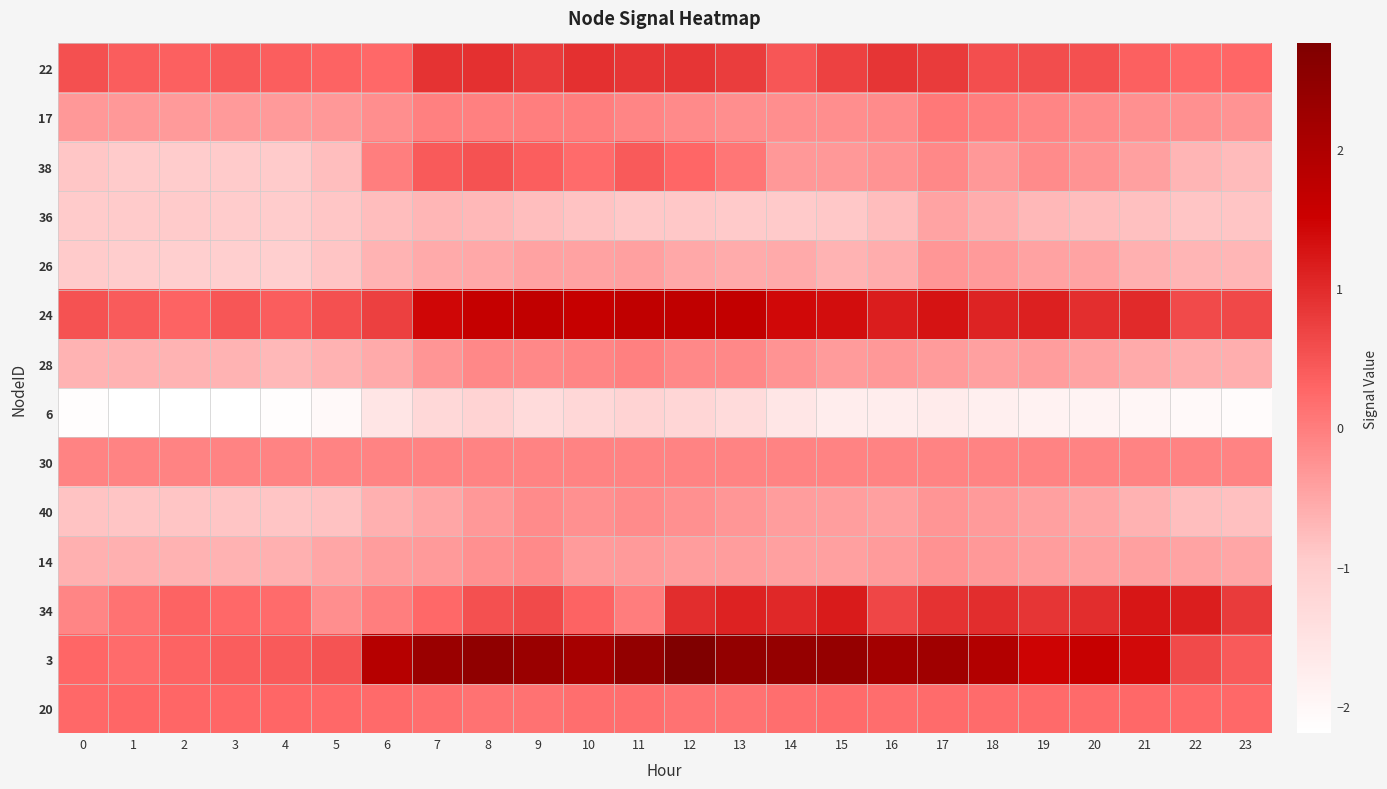

Reading right to left, extract all data points from this chart.

22: 23=0.3	22=0.3	21=0.3	20=0.5	19=0.6	18=0.6	17=0.8	16=0.9	15=0.7	14=0.5	13=0.8	12=0.9	11=0.9	10=0.9	9=0.8	8=0.9	7=0.9	6=0.2	5=0.3	4=0.4	3=0.4	2=0.3	1=0.4	0=0.5
17: 23=-0.3	22=-0.2	21=-0.2	20=-0.2	19=-0.1	18=-0.0	17=0.1	16=-0.2	15=-0.2	14=-0.2	13=-0.2	12=-0.2	11=-0.1	10=-0.0	9=-0.0	8=-0.0	7=-0.0	6=-0.2	5=-0.3	4=-0.4	3=-0.4	2=-0.3	1=-0.3	0=-0.3
38: 23=-0.8	22=-0.7	21=-0.4	20=-0.3	19=-0.2	18=-0.3	17=-0.1	16=-0.3	15=-0.3	14=-0.3	13=0.1	12=0.3	11=0.4	10=0.2	9=0.4	8=0.5	7=0.4	6=-0.0	5=-0.8	4=-1.0	3=-1.0	2=-1.0	1=-1.0	0=-0.9
36: 23=-0.9	22=-0.9	21=-0.8	20=-0.8	19=-0.7	18=-0.6	17=-0.5	16=-0.8	15=-0.9	14=-0.9	13=-0.9	12=-0.9	11=-0.9	10=-0.8	9=-0.8	8=-0.7	7=-0.7	6=-0.8	5=-0.9	4=-1.0	3=-1.0	2=-1.0	1=-1.0	0=-0.9
26: 23=-0.7	22=-0.7	21=-0.6	20=-0.5	19=-0.4	18=-0.4	17=-0.3	16=-0.6	15=-0.7	14=-0.5	13=-0.6	12=-0.5	11=-0.4	10=-0.4	9=-0.4	8=-0.5	7=-0.5	6=-0.7	5=-0.9	4=-1.0	3=-1.0	2=-1.0	1=-1.0	0=-0.9
24: 23=0.6	22=0.6	21=1.0	20=1.0	19=1.1	18=1.1	17=1.3	16=1.2	15=1.3	14=1.4	13=1.7	12=1.7	11=1.7	10=1.6	9=1.7	8=1.6	7=1.4	6=0.7	5=0.5	4=0.4	3=0.5	2=0.3	1=0.4	0=0.5
28: 23=-0.6	22=-0.6	21=-0.5	20=-0.5	19=-0.4	18=-0.4	17=-0.4	16=-0.3	15=-0.4	14=-0.3	13=-0.1	12=-0.1	11=-0.0	10=-0.1	9=-0.1	8=-0.1	7=-0.3	6=-0.5	5=-0.6	4=-0.7	3=-0.7	2=-0.7	1=-0.6	0=-0.7
6: 23=-2.1	22=-2.0	21=-2.0	20=-1.9	19=-1.9	18=-1.8	17=-1.7	16=-1.7	15=-1.7	14=-1.6	13=-1.3	12=-1.2	11=-1.1	10=-1.2	9=-1.3	8=-1.1	7=-1.3	6=-1.6	5=-2.0	4=-2.1	3=-2.2	2=-2.2	1=-2.2	0=-2.2
30: 23=-0.1	22=-0.1	21=-0.1	20=-0.1	19=-0.1	18=-0.1	17=-0.1	16=-0.1	15=-0.1	14=-0.1	13=-0.1	12=-0.1	11=-0.1	10=-0.1	9=-0.1	8=-0.1	7=-0.1	6=-0.1	5=-0.1	4=-0.1	3=-0.1	2=-0.1	1=-0.1	0=-0.1
40: 23=-0.8	22=-0.8	21=-0.6	20=-0.5	19=-0.4	18=-0.3	17=-0.3	16=-0.4	15=-0.4	14=-0.4	13=-0.3	12=-0.2	11=-0.2	10=-0.2	9=-0.2	8=-0.3	7=-0.5	6=-0.6	5=-0.8	4=-0.9	3=-0.9	2=-0.9	1=-0.9	0=-0.8
14: 23=-0.5	22=-0.5	21=-0.4	20=-0.4	19=-0.4	18=-0.3	17=-0.2	16=-0.4	15=-0.4	14=-0.4	13=-0.4	12=-0.4	11=-0.3	10=-0.4	9=-0.2	8=-0.2	7=-0.3	6=-0.4	5=-0.5	4=-0.6	3=-0.6	2=-0.6	1=-0.6	0=-0.6
34: 23=0.8	22=1.1	21=1.2	20=1.0	19=0.9	18=1.0	17=0.9	16=0.7	15=1.2	14=1.0	13=1.1	12=1.0	11=0.0	10=0.3	9=0.6	8=0.5	7=0.2	6=-0.0	5=-0.2	4=0.2	3=0.3	2=0.3	1=0.1	0=-0.1
3: 23=0.4	22=0.6	21=1.4	20=1.6	19=1.5	18=1.9	17=2.2	16=2.2	15=2.4	14=2.4	13=2.4	12=2.8	11=2.4	10=2.1	9=2.3	8=2.5	7=2.3	6=1.9	5=0.5	4=0.4	3=0.4	2=0.3	1=0.2	0=0.3
20: 23=0.3	22=0.3	21=0.2	20=0.2	19=0.2	18=0.2	17=0.2	16=0.2	15=0.2	14=0.2	13=0.1	12=0.1	11=0.2	10=0.2	9=0.1	8=0.1	7=0.2	6=0.2	5=0.3	4=0.3	3=0.3	2=0.3	1=0.3	0=0.3